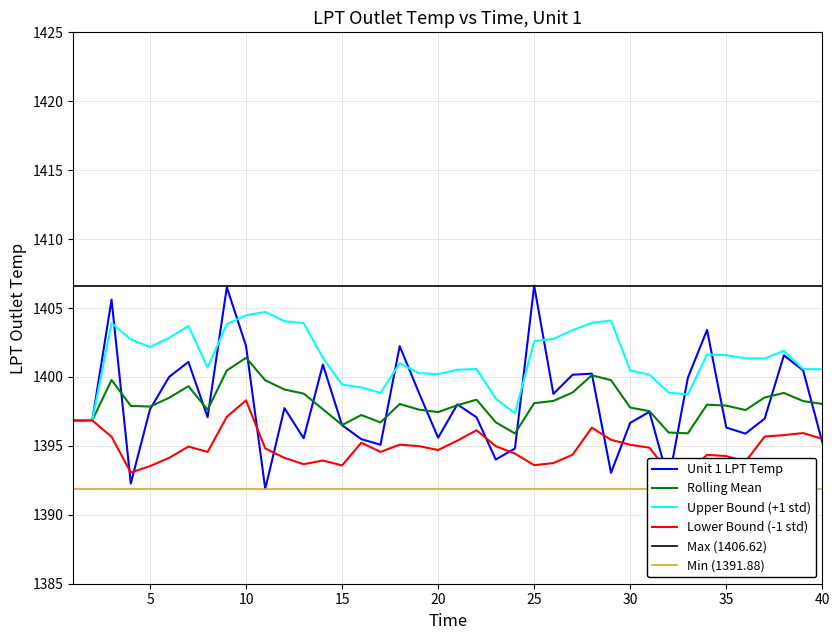

Reading left to right, extract all data points from this chart.

1396.8	1396.9	1405.6	1392.3	1397.7	1400.0	1401.1	1397.1	1406.5	1402.2	1391.9	1397.7	1395.5	1400.9	1396.5	1395.5	1395.1	1402.2	1398.8	1395.6	1398.0	1397.1	1394.0	1394.8	1406.6	1398.8	1400.2	1400.2	1393.0	1396.7	1397.5	1392.4	1399.9	1403.4	1396.3	1395.9	1397.0	1401.6	1400.5	1395.3